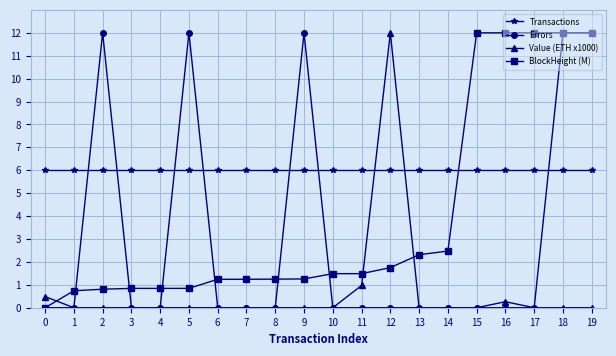

How many data points in BlockHeight (M) are above 1?

14